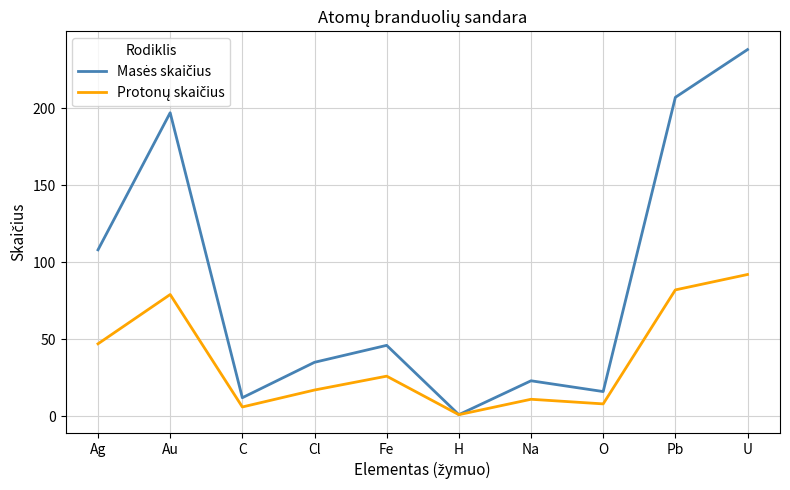

What is the minimum value shown in the chart?

1